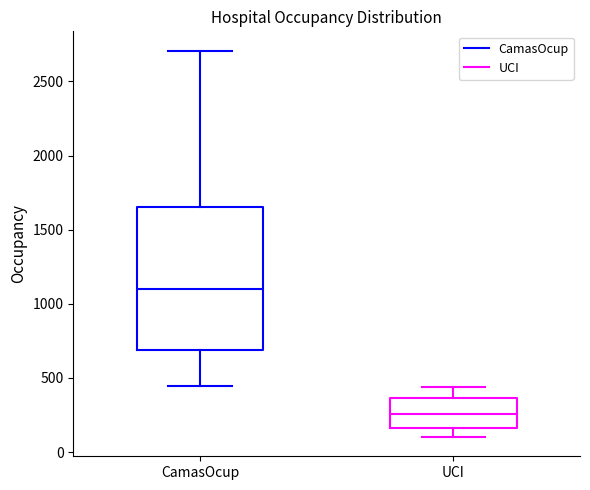

Reading left to right, transcribe this box plot: for each box, give where its median line is, the range the box spans, and where its two whiskers end, as read against the y-axis. The values are not printed on the chart, so give them approximately, as read against the axis.

CamasOcup: median 1100, box 700 to 1650, whiskers 450 to 2700
UCI: median 250, box 150 to 350, whiskers 100 to 450